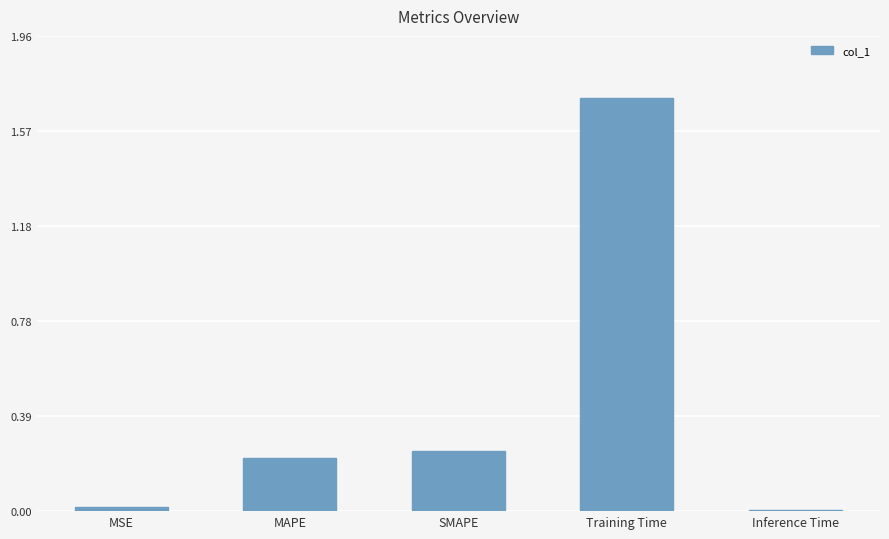

Which has a higher value, SMAPE or MSE?

SMAPE